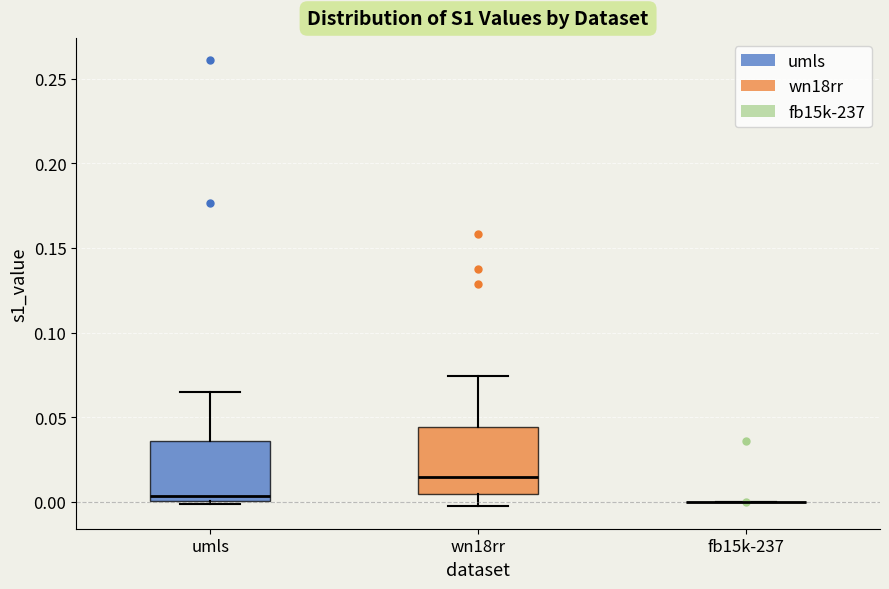

Where does the upper whisker of the box for wn18rr end on the y-axis? The values are not printed on the chart, so give them approximately, as read against the axis.

0.075